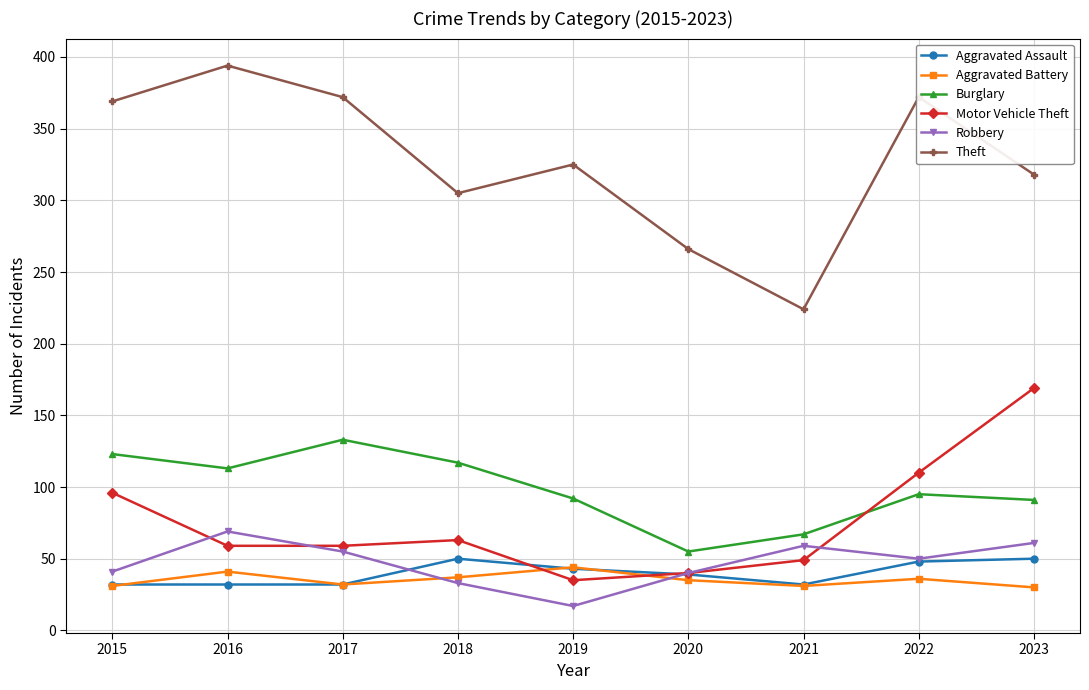

Is it true that Theft equals 369 at 2015?

True